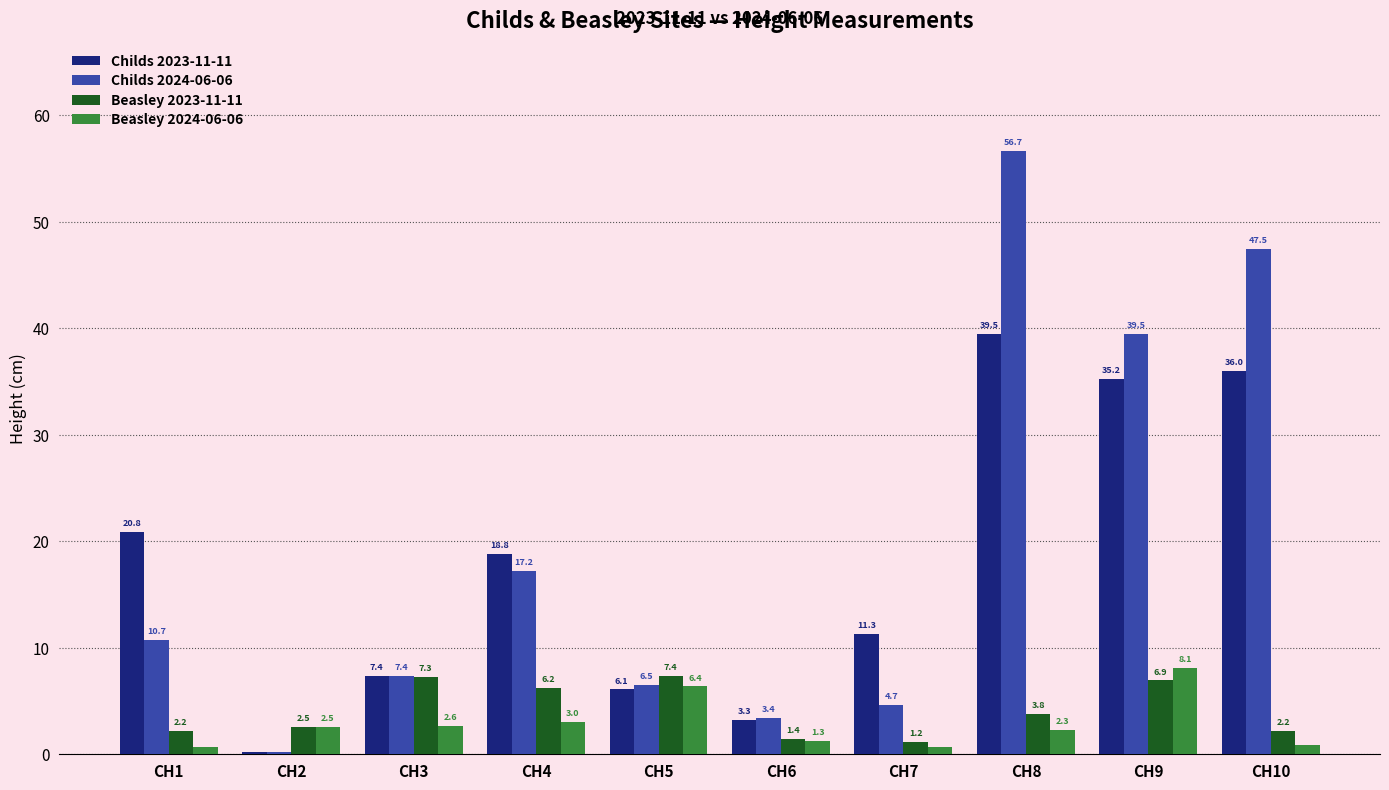

Are the bars grouped side by side (vs. stacked)?

Yes